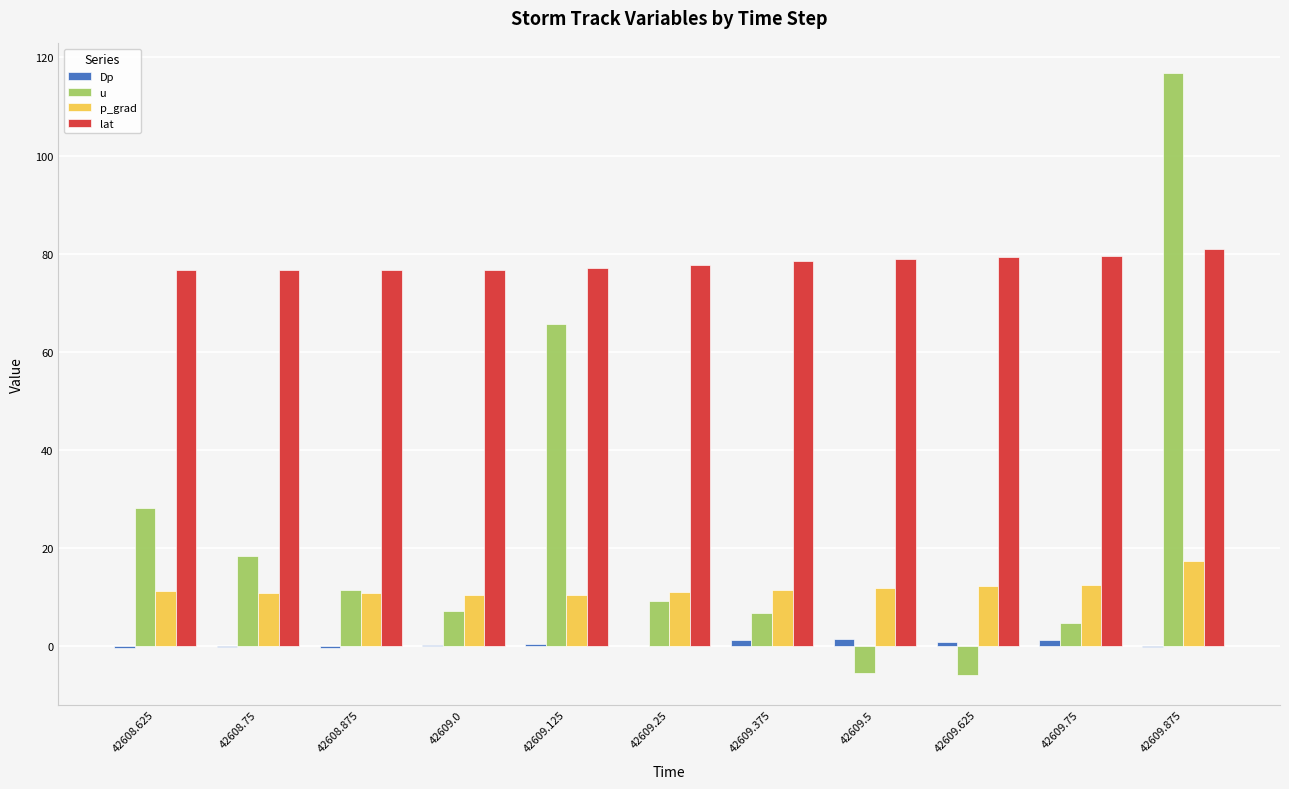

What is the maximum value for p_grad?

17.3